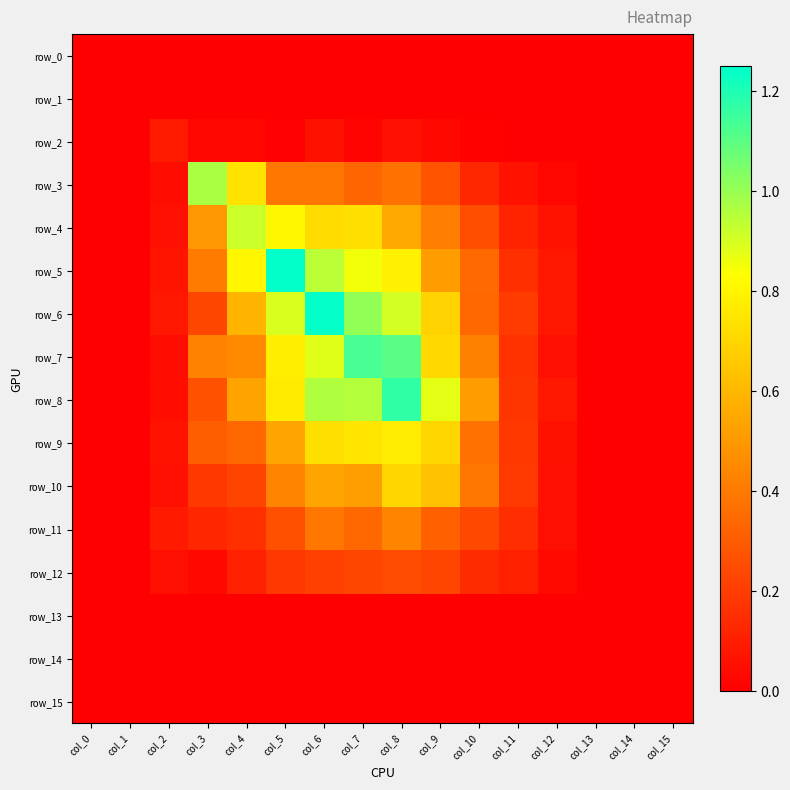

The value of row_9 at col_6 is 0.7. True or false?

True